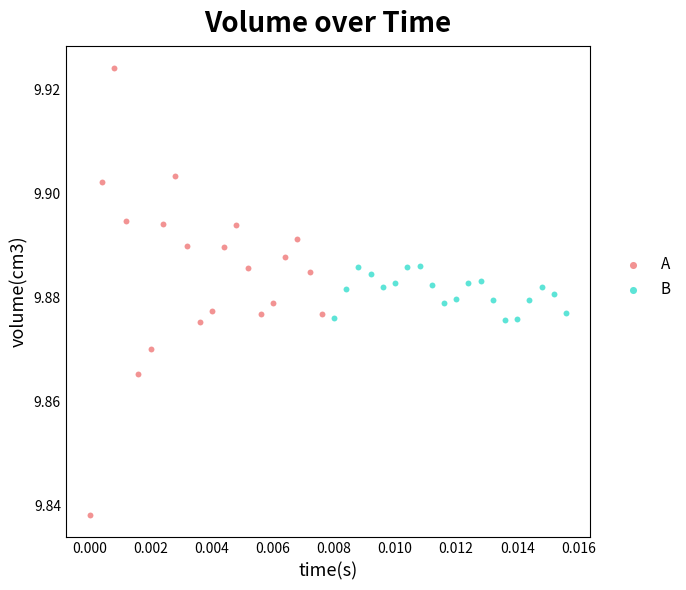

Which series contains the highest Y value?

A